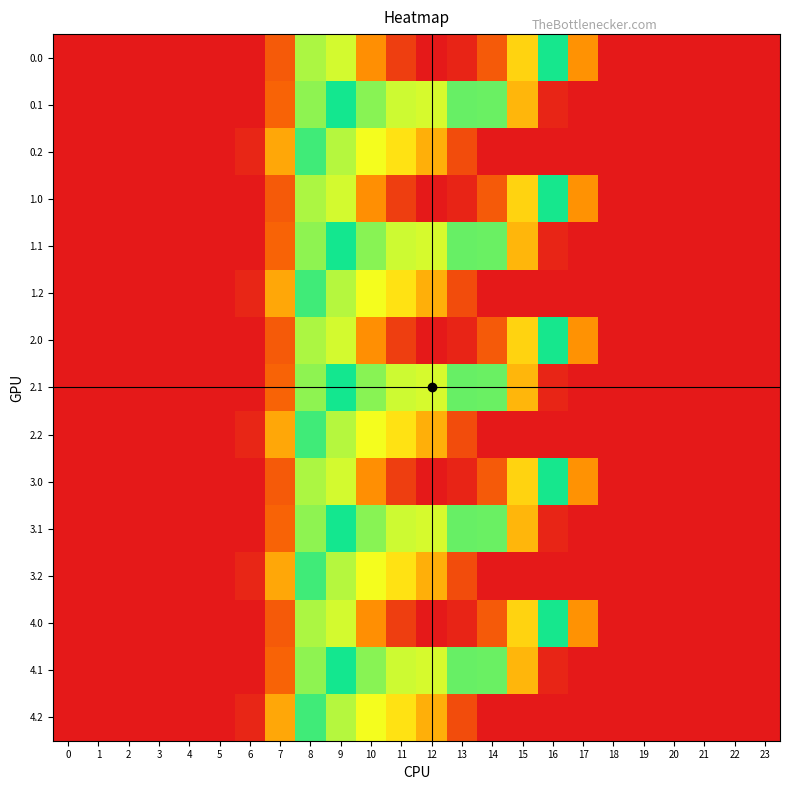

Reading left to right, transcribe all the data shown in this chart.

0.0: 0=0.0	1=0.0	2=0.0	3=0.0	4=0.0	5=0.0	6=0.0	7=134.3	8=489.3	9=804.0	10=1023.2	11=1185.2	12=1261.6	13=1237.4	14=1128.6	15=911.8	16=613.0	17=243.5	18=0.0	19=0.0	20=0.0	21=0.0	22=0.0	23=0.0
0.1: 0=0.0	1=0.0	2=0.0	3=0.0	4=0.0	5=0.0	6=0.0	7=153.2	8=514.8	9=646.9	10=742.1	11=800.2	12=806.9	13=715.3	14=544.1	15=301.4	16=26.8	17=0.0	18=0.0	19=0.0	20=0.0	21=0.0	22=0.0	23=0.0
0.2: 0=0.0	1=0.0	2=0.0	3=0.0	4=0.0	5=0.0	6=29.3	7=276.9	8=576.6	9=480.7	10=430.5	11=374.4	12=289.5	13=107.8	14=0.0	15=0.0	16=0.0	17=0.0	18=0.0	19=0.0	20=0.0	21=0.0	22=0.0	23=0.0
1.0: 0=0.0	1=0.0	2=0.0	3=0.0	4=0.0	5=0.0	6=0.0	7=134.3	8=489.3	9=804.0	10=1023.2	11=1185.2	12=1261.6	13=1237.4	14=1128.6	15=911.8	16=613.0	17=243.5	18=0.0	19=0.0	20=0.0	21=0.0	22=0.0	23=0.0
1.1: 0=0.0	1=0.0	2=0.0	3=0.0	4=0.0	5=0.0	6=0.0	7=153.2	8=514.8	9=646.9	10=742.1	11=800.2	12=806.9	13=715.3	14=544.1	15=301.4	16=26.8	17=0.0	18=0.0	19=0.0	20=0.0	21=0.0	22=0.0	23=0.0
1.2: 0=0.0	1=0.0	2=0.0	3=0.0	4=0.0	5=0.0	6=29.3	7=276.9	8=576.6	9=480.7	10=430.5	11=374.4	12=289.5	13=107.8	14=0.0	15=0.0	16=0.0	17=0.0	18=0.0	19=0.0	20=0.0	21=0.0	22=0.0	23=0.0
2.0: 0=0.0	1=0.0	2=0.0	3=0.0	4=0.0	5=0.0	6=0.0	7=134.3	8=489.3	9=804.0	10=1023.2	11=1185.2	12=1261.6	13=1237.4	14=1128.6	15=911.8	16=613.0	17=243.5	18=0.0	19=0.0	20=0.0	21=0.0	22=0.0	23=0.0
2.1: 0=0.0	1=0.0	2=0.0	3=0.0	4=0.0	5=0.0	6=0.0	7=153.2	8=514.8	9=646.9	10=742.1	11=800.2	12=806.9	13=715.3	14=544.1	15=301.4	16=26.8	17=0.0	18=0.0	19=0.0	20=0.0	21=0.0	22=0.0	23=0.0
2.2: 0=0.0	1=0.0	2=0.0	3=0.0	4=0.0	5=0.0	6=29.3	7=276.9	8=576.6	9=480.7	10=430.5	11=374.4	12=289.5	13=107.8	14=0.0	15=0.0	16=0.0	17=0.0	18=0.0	19=0.0	20=0.0	21=0.0	22=0.0	23=0.0
3.0: 0=0.0	1=0.0	2=0.0	3=0.0	4=0.0	5=0.0	6=0.0	7=134.3	8=489.3	9=804.0	10=1023.2	11=1185.2	12=1261.6	13=1237.4	14=1128.6	15=911.8	16=613.0	17=243.5	18=0.0	19=0.0	20=0.0	21=0.0	22=0.0	23=0.0
3.1: 0=0.0	1=0.0	2=0.0	3=0.0	4=0.0	5=0.0	6=0.0	7=153.2	8=514.8	9=646.9	10=742.1	11=800.2	12=806.9	13=715.3	14=544.1	15=301.4	16=26.8	17=0.0	18=0.0	19=0.0	20=0.0	21=0.0	22=0.0	23=0.0
3.2: 0=0.0	1=0.0	2=0.0	3=0.0	4=0.0	5=0.0	6=29.3	7=276.9	8=576.6	9=480.7	10=430.5	11=374.4	12=289.5	13=107.8	14=0.0	15=0.0	16=0.0	17=0.0	18=0.0	19=0.0	20=0.0	21=0.0	22=0.0	23=0.0
4.0: 0=0.0	1=0.0	2=0.0	3=0.0	4=0.0	5=0.0	6=0.0	7=134.3	8=489.3	9=804.0	10=1023.2	11=1185.2	12=1261.6	13=1237.4	14=1128.6	15=911.8	16=613.0	17=243.5	18=0.0	19=0.0	20=0.0	21=0.0	22=0.0	23=0.0
4.1: 0=0.0	1=0.0	2=0.0	3=0.0	4=0.0	5=0.0	6=0.0	7=153.2	8=514.8	9=646.9	10=742.1	11=800.2	12=806.9	13=715.3	14=544.1	15=301.4	16=26.8	17=0.0	18=0.0	19=0.0	20=0.0	21=0.0	22=0.0	23=0.0
4.2: 0=0.0	1=0.0	2=0.0	3=0.0	4=0.0	5=0.0	6=29.3	7=276.9	8=576.6	9=480.7	10=430.5	11=374.4	12=289.5	13=107.8	14=0.0	15=0.0	16=0.0	17=0.0	18=0.0	19=0.0	20=0.0	21=0.0	22=0.0	23=0.0